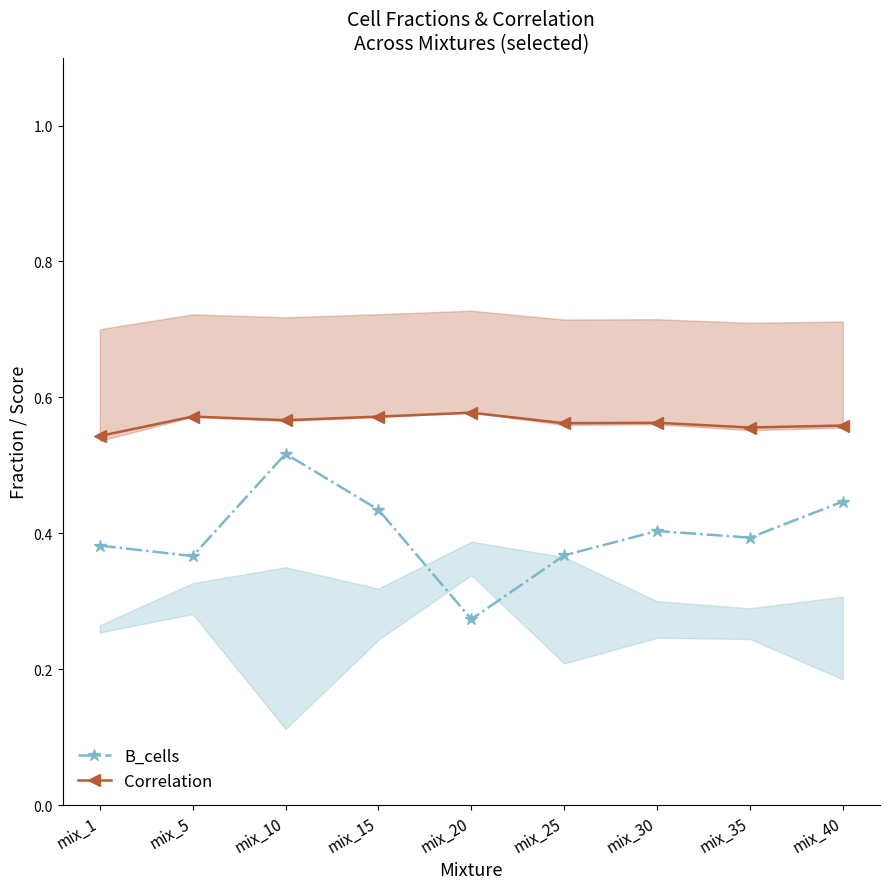

What are all the series names shown in the legend?

B_cells, Correlation